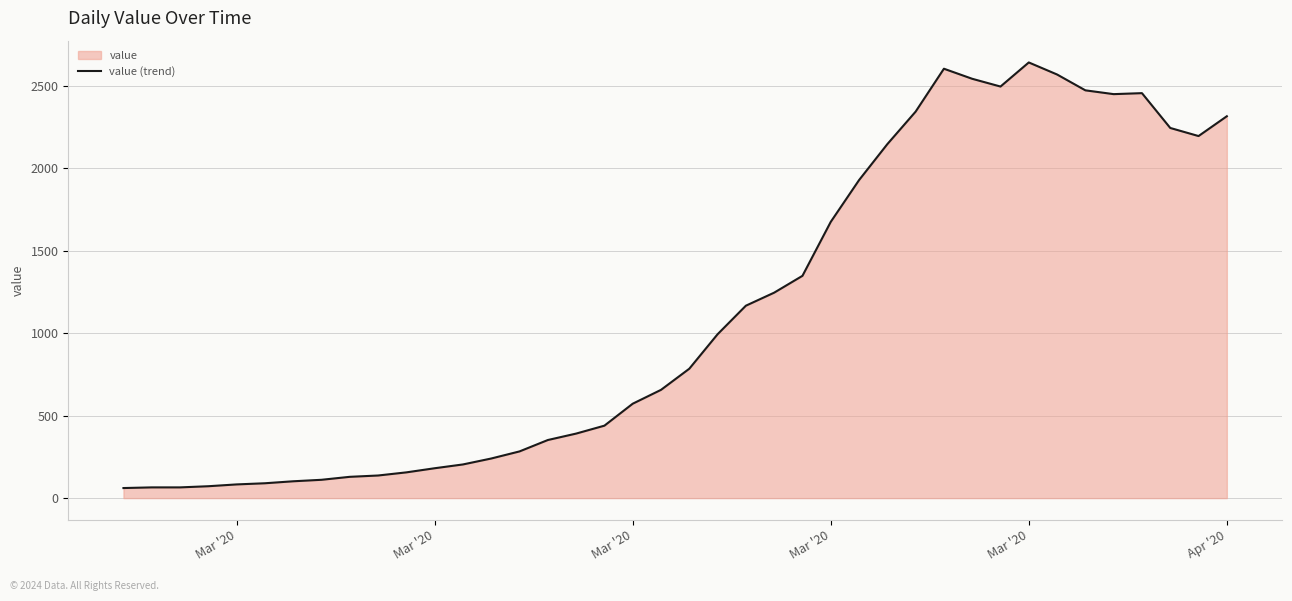

Does the chart have visible grid lines?

Yes